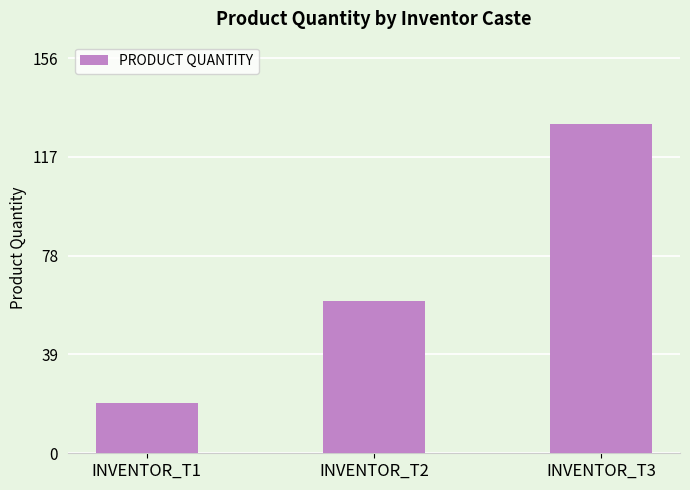

What is the value of the 3rd bar from the left?

130